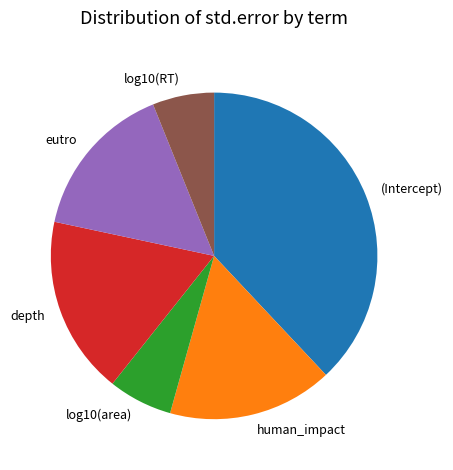

The log10(RT) slice represents 6% of the pie. True or false?

True